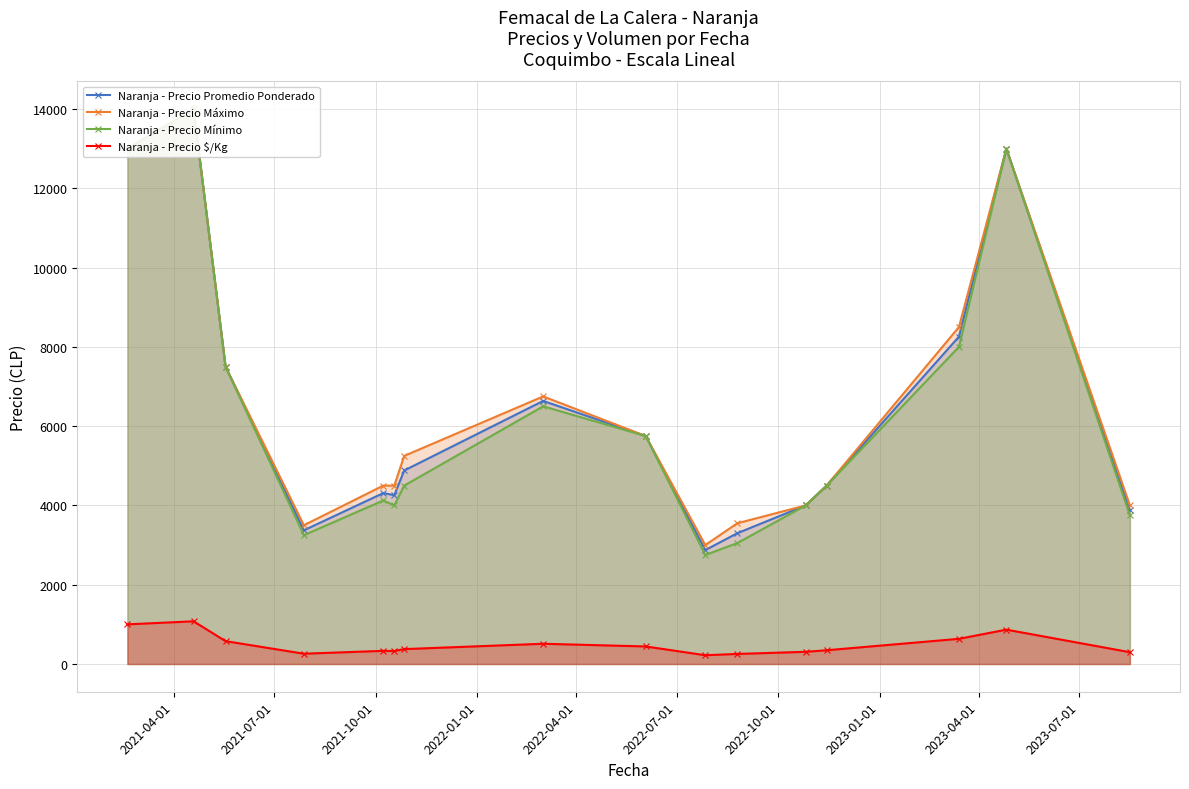

The Naranja - Precio Promedio Ponderado series shows 2267.4 at 2021-10-01. True or false?

False